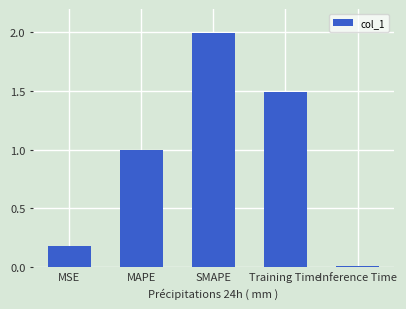

What is the approximate value at Training Time?

1.5